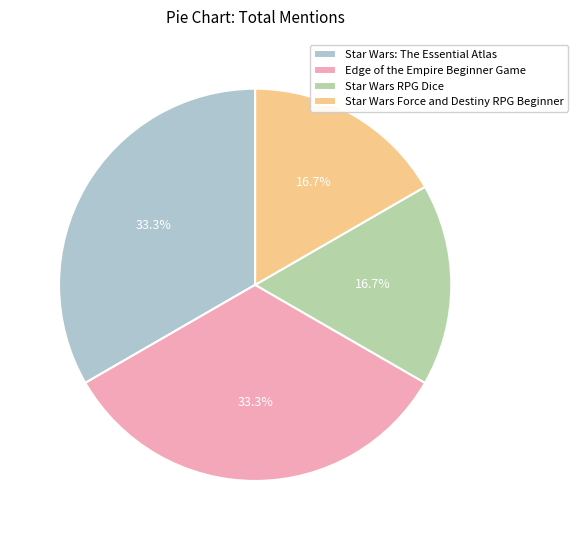

Does Star Wars RPG Dice represent more than half of the total?

No